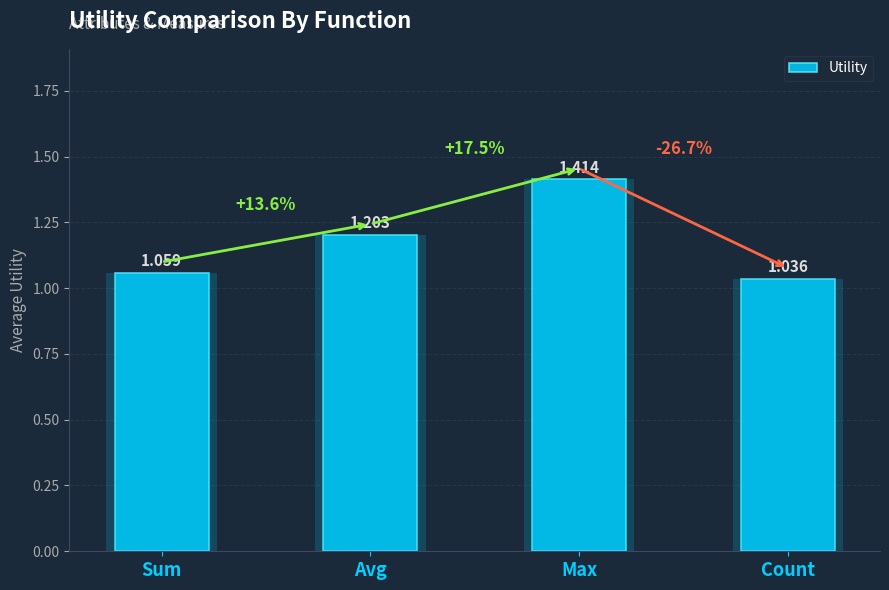

How many bars are there in total?

4